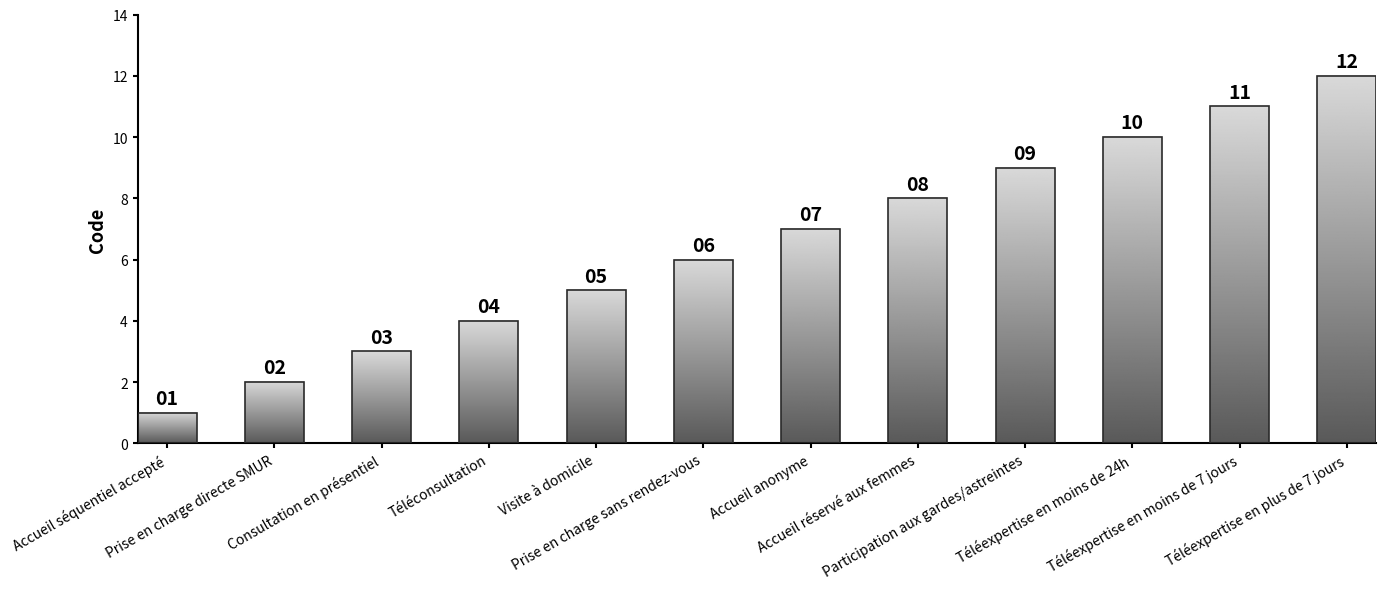

How many values are below 7?

6